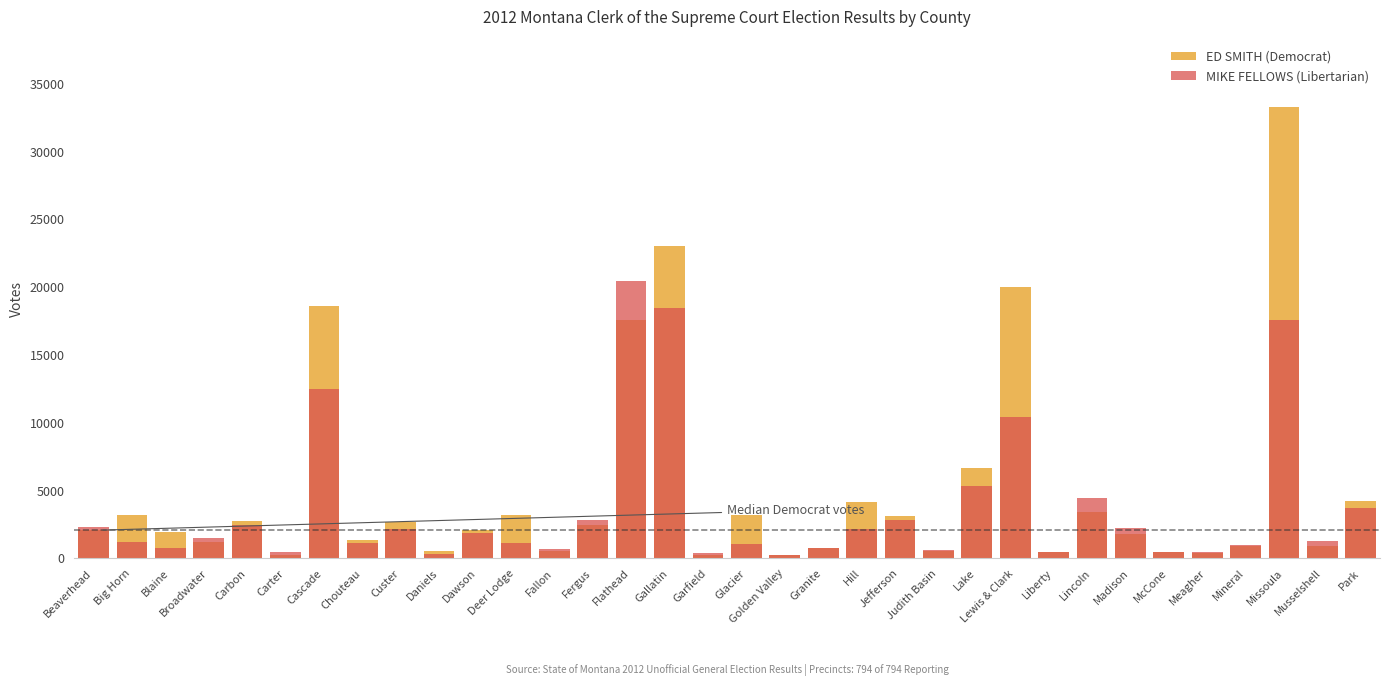

What position from the left is Missoula?

32